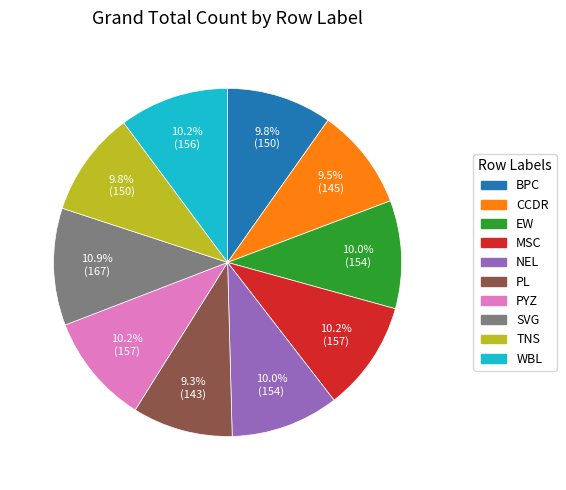

How many slices are in this pie chart?

10